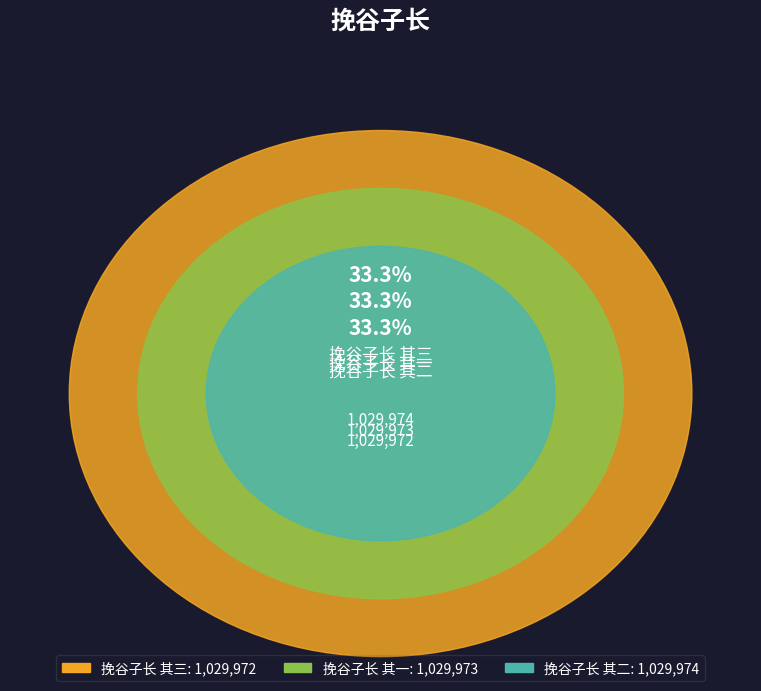

Is the sum of 挽谷子长 其一 and 挽谷子长 其二 greater than half?

Yes